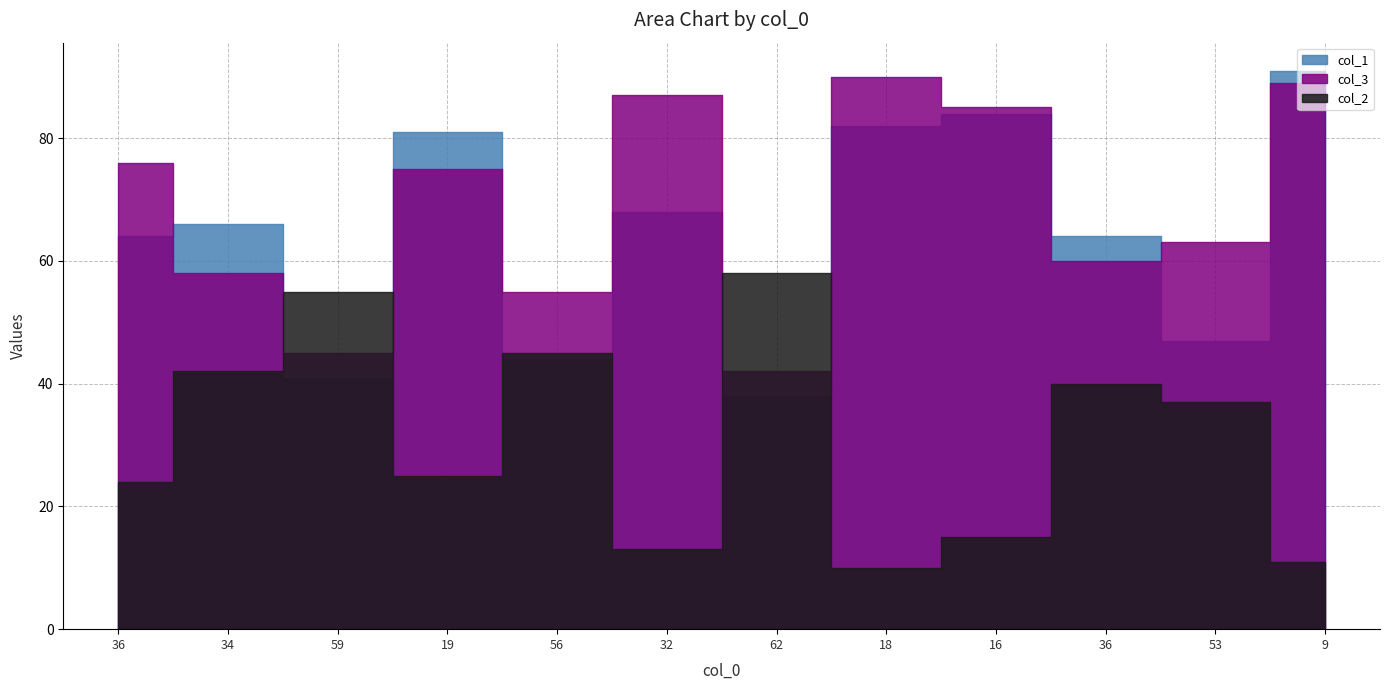

What is the difference between the col_2 values at 19 and 36?

1